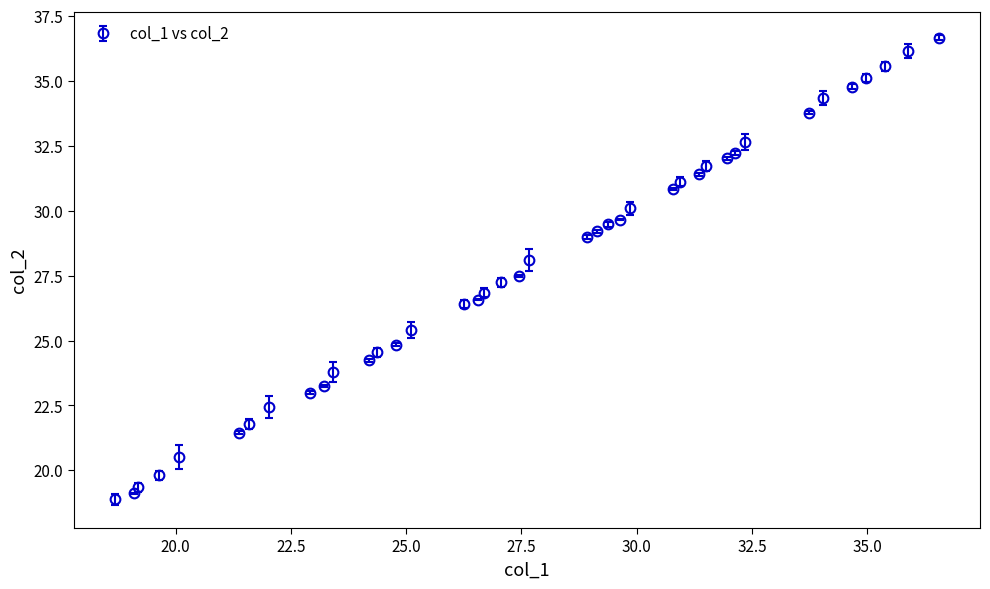

What is the difference between the maximum and minimum values?

17.8